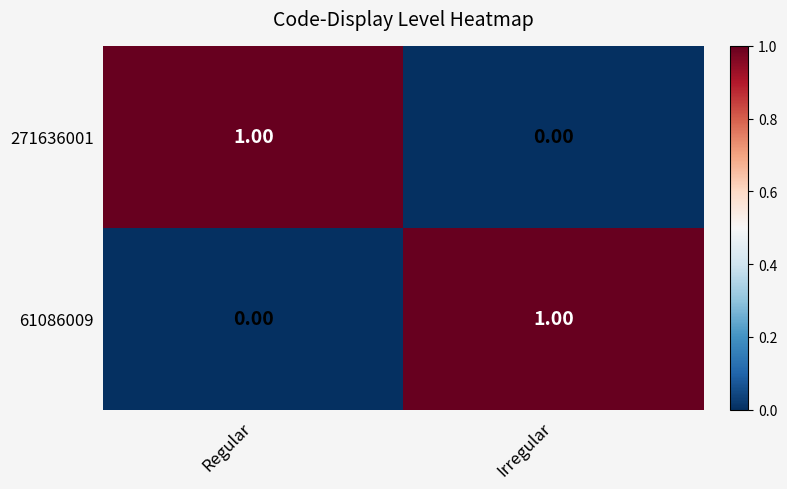

Rank the series at Irregular from highest to lowest value.

61086009, 271636001